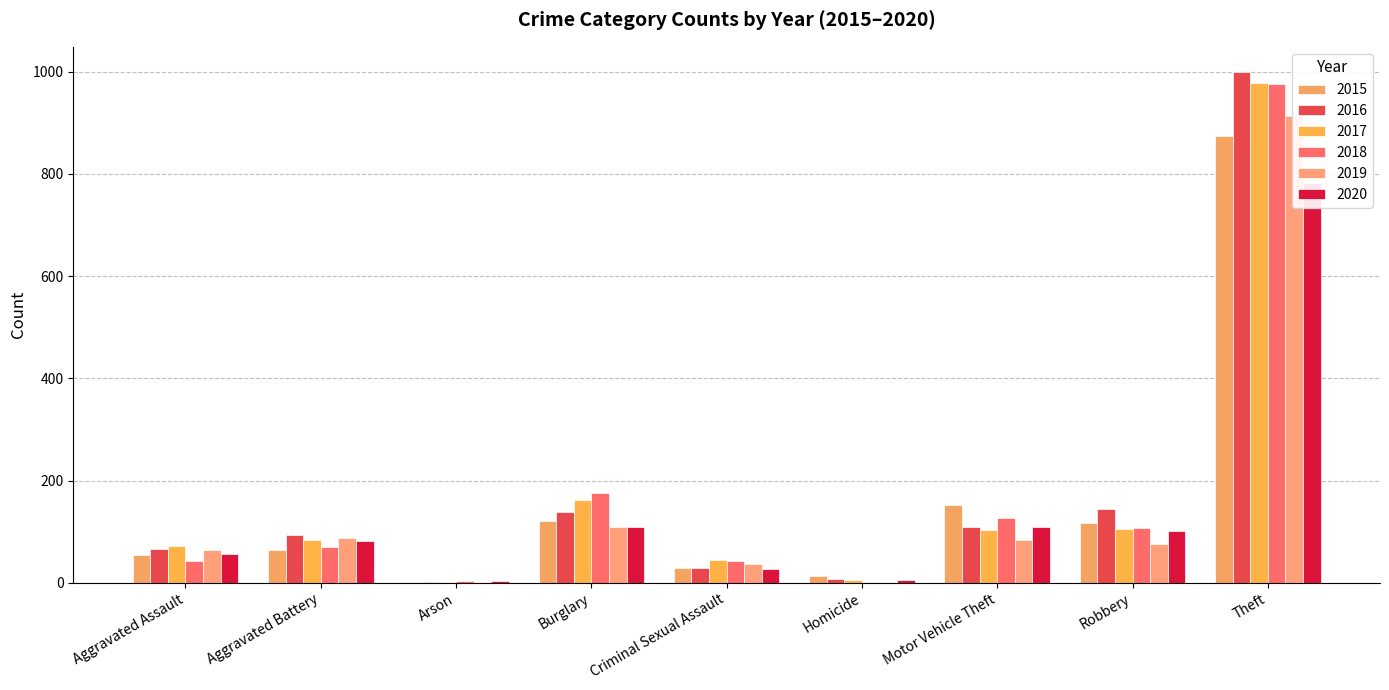

At which category does the chart reach its minimum across all series?

Homicide